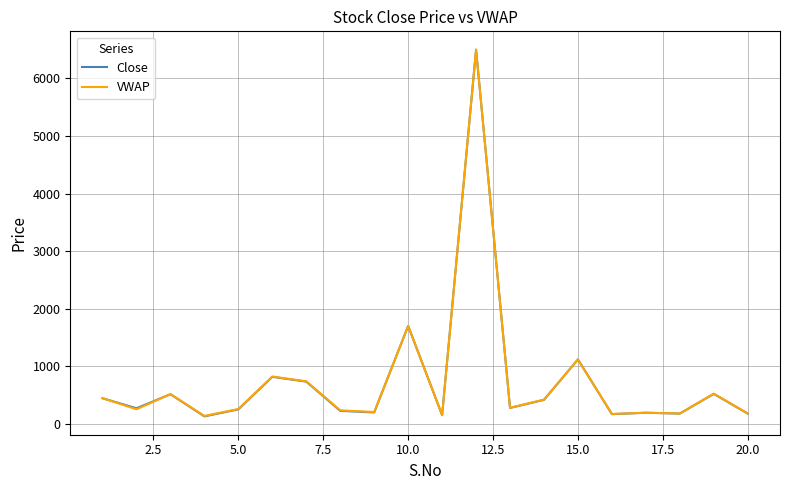

What is the maximum value for Close?

6500.0